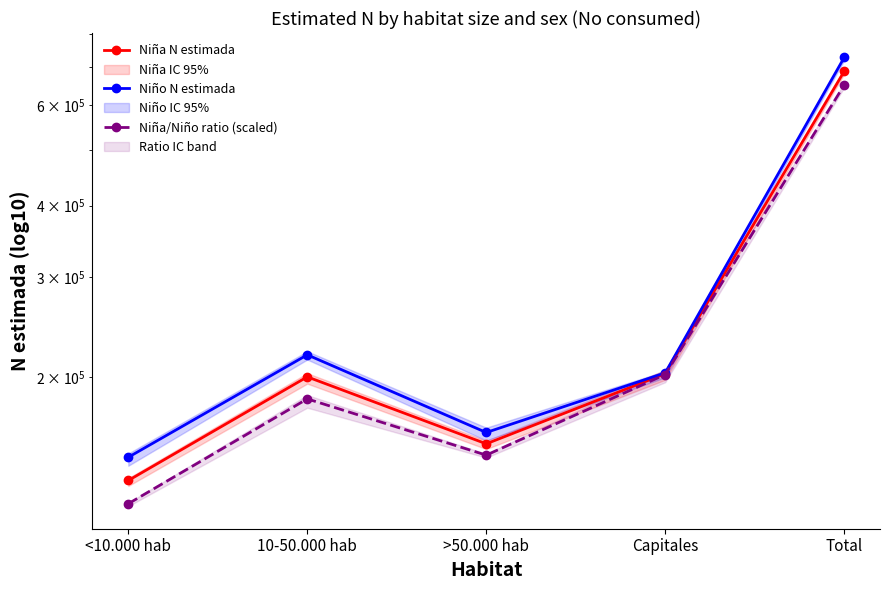

The Niña/Niño ratio (scaled) series shows 651057.7 at Total. True or false?

True